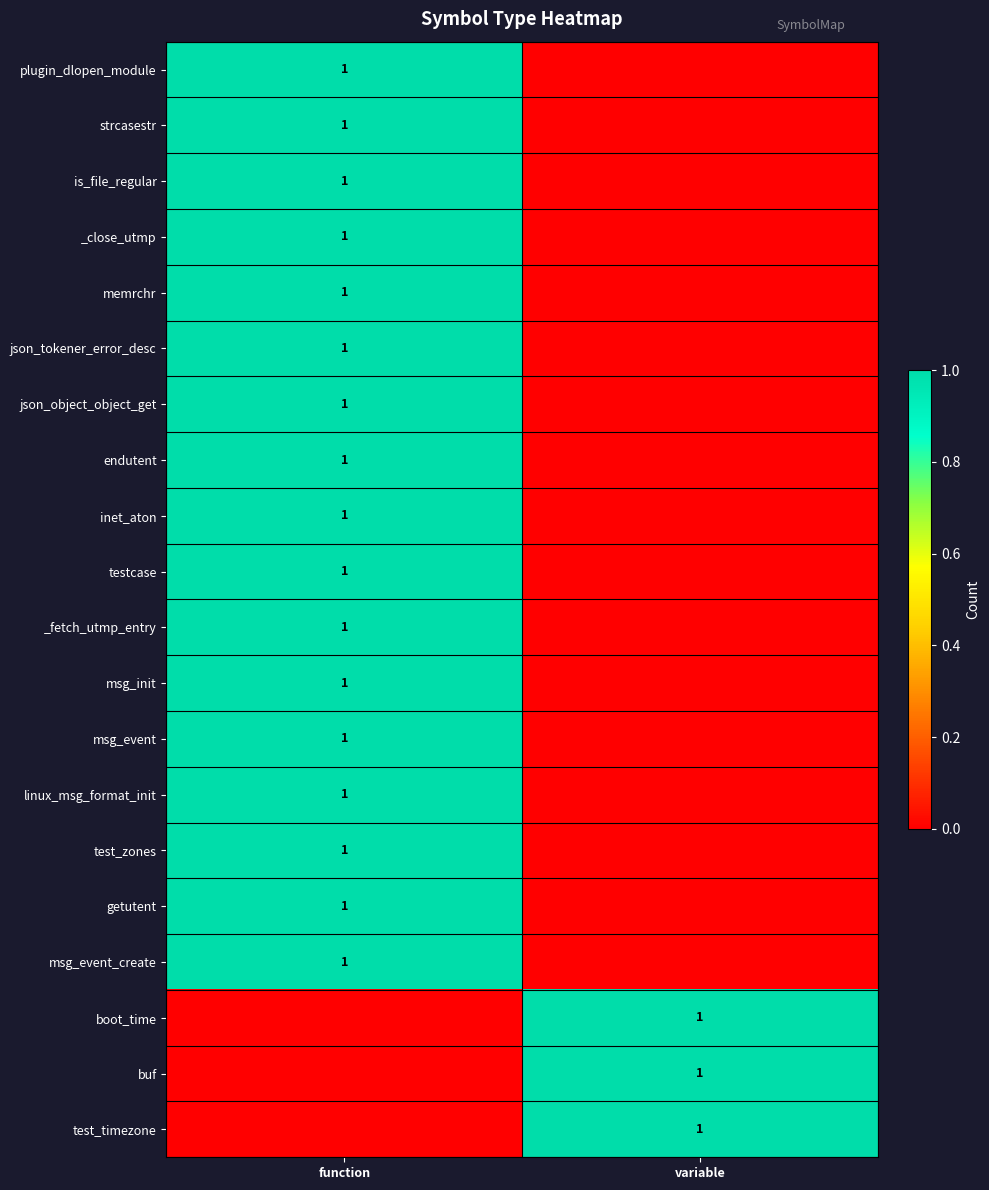

True or false: boot_time has a value of 1 at variable.

True